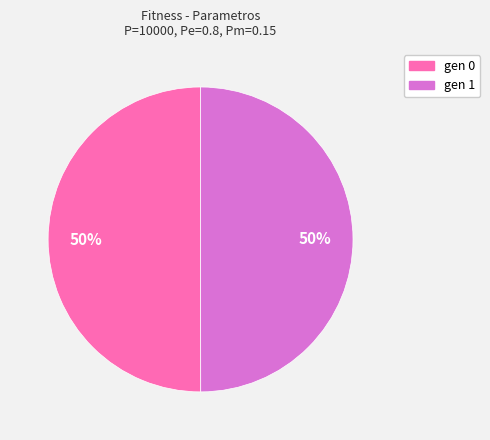

Count the number of slices in the pie.

2